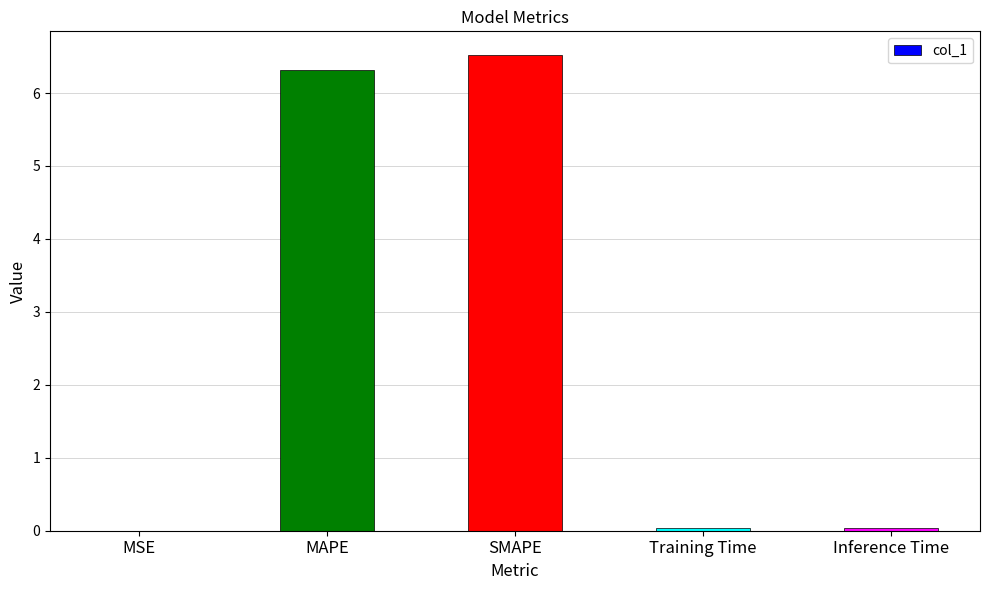

What value does the data have at SMAPE?

6.5